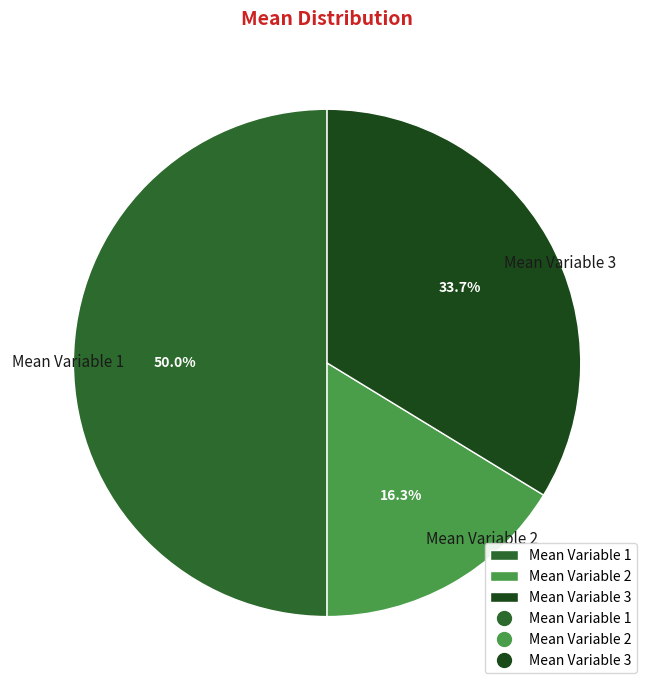

Rank the categories by value from lowest to highest.

Mean Variable 2, Mean Variable 3, Mean Variable 1